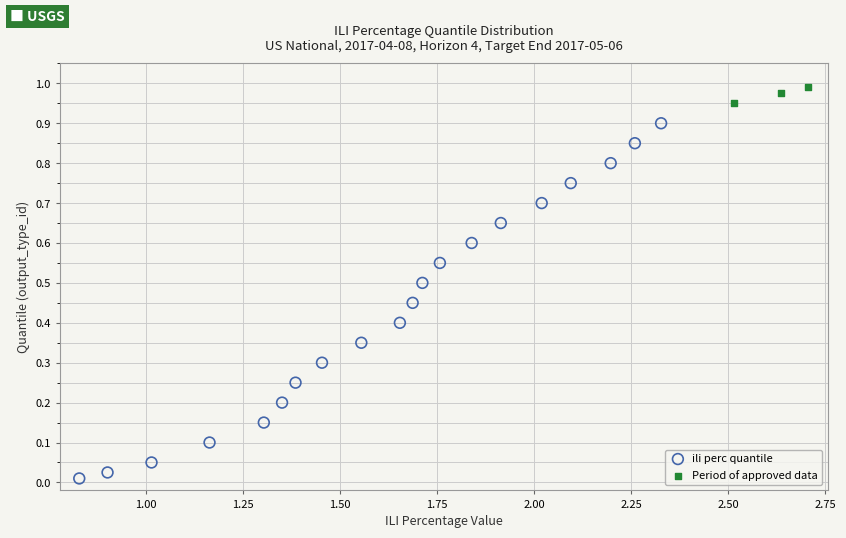

Which series has the largest Y range (max minus min)?

ili perc quantile